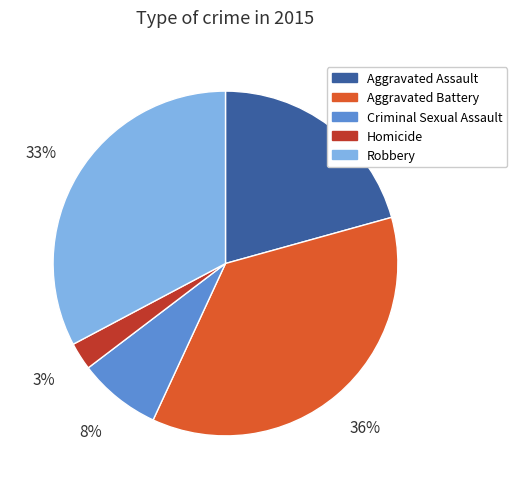

Does any single category account for the majority?

No